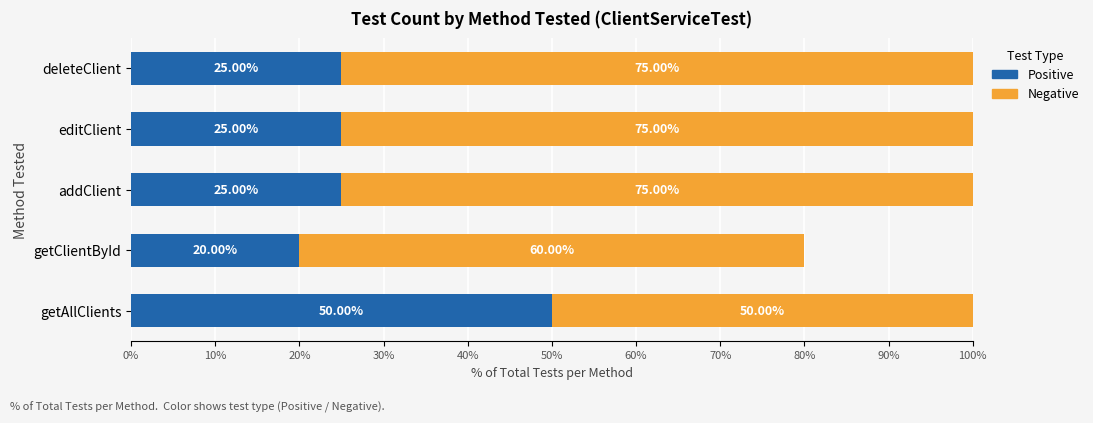

What is the total value across all series at editClient?

100